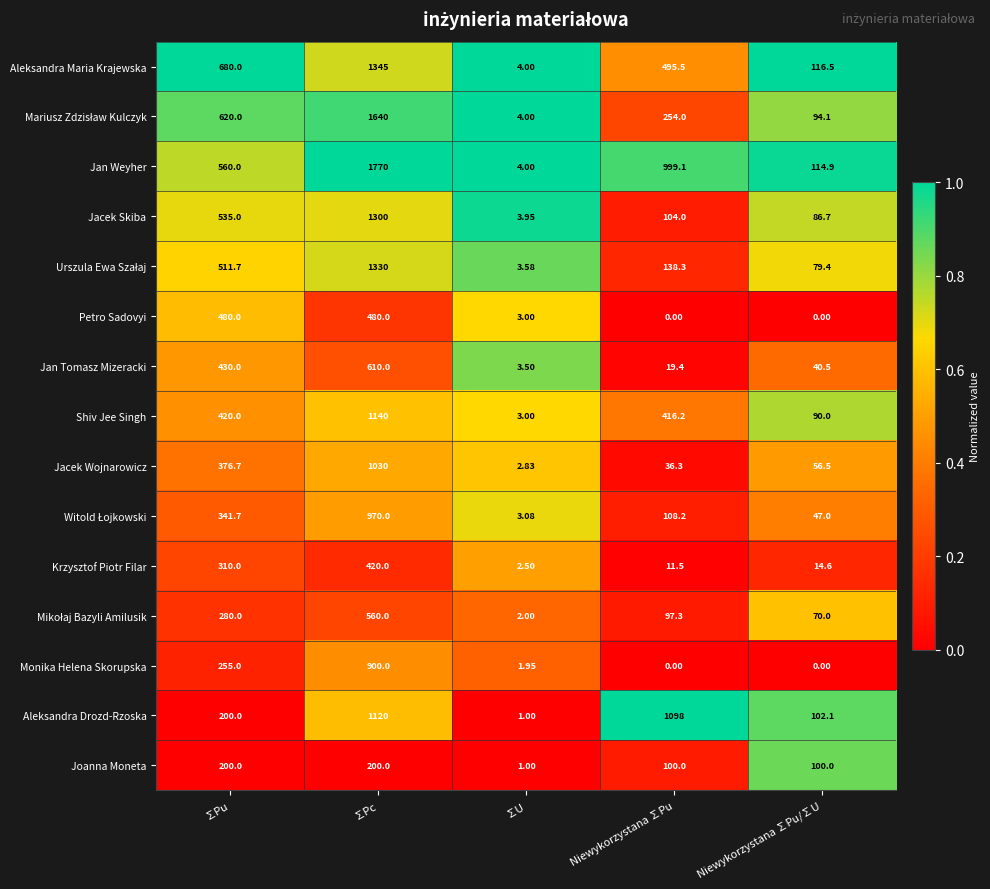

List the labels in order of Jan Tomasz Mizeracki value, largest first.

∑Pc, ∑Pu, Niewykorzystana ∑Pu/∑U, Niewykorzystana ∑Pu, ∑U